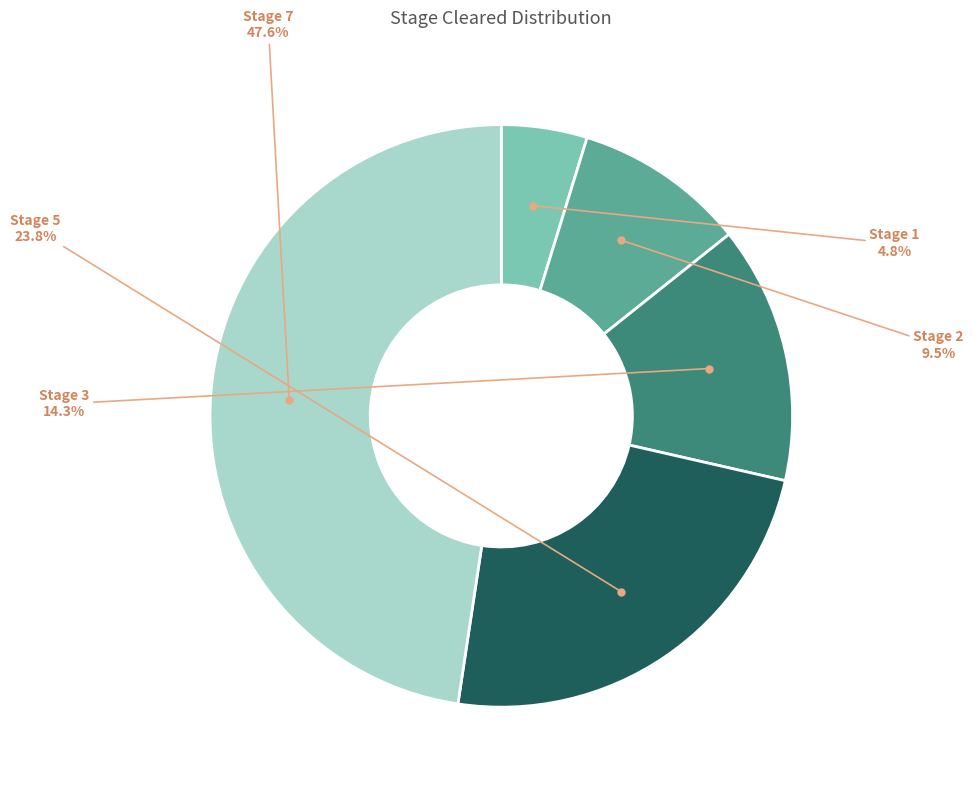

Does any single category account for the majority?

No